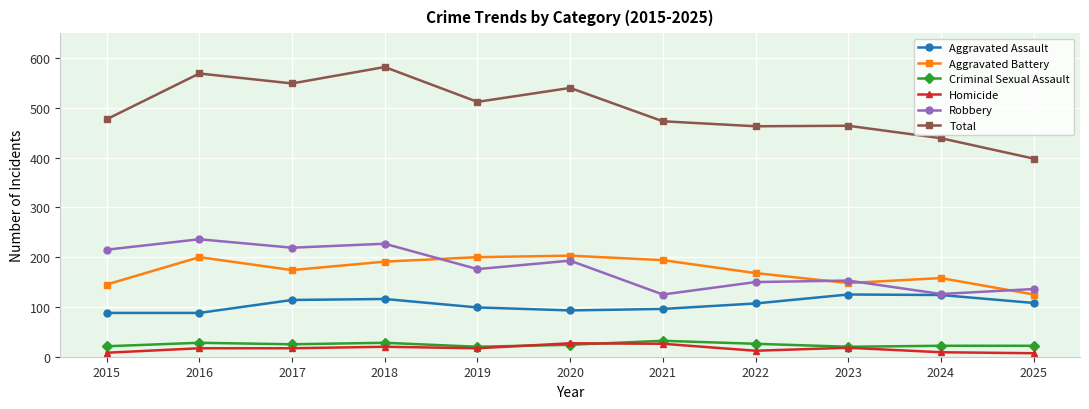

True or false: Total and Criminal Sexual Assault intersect in this chart.

False